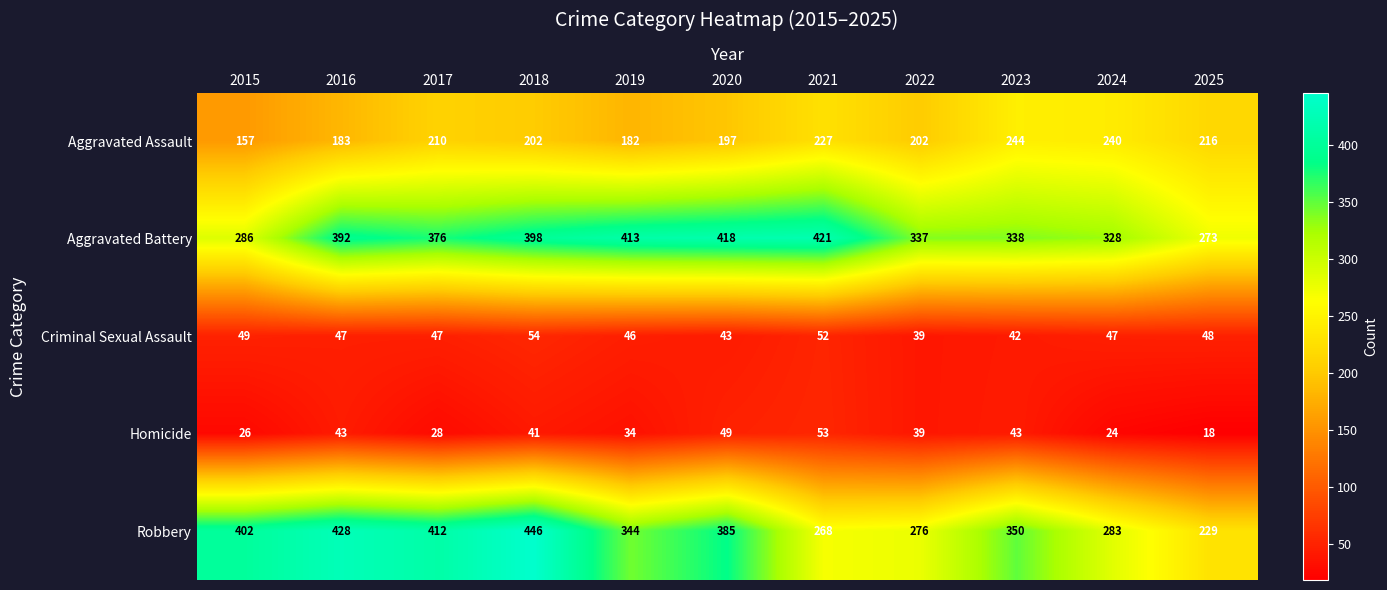

Where is Aggravated Battery nearest to the value 347?

2023